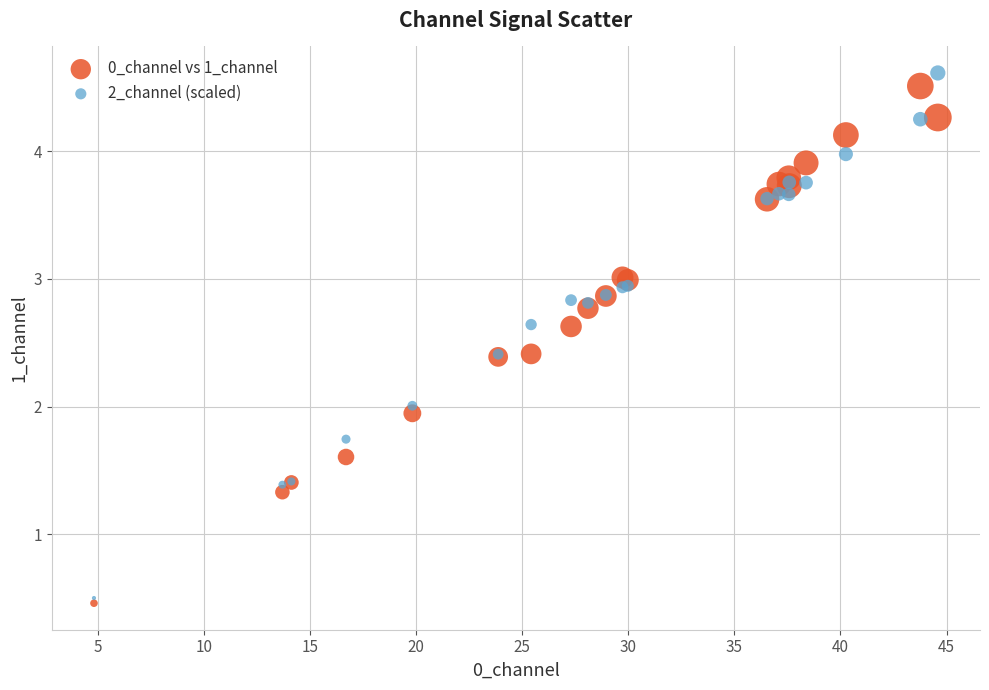

Which series contains the lowest Y value?

0_channel vs 1_channel